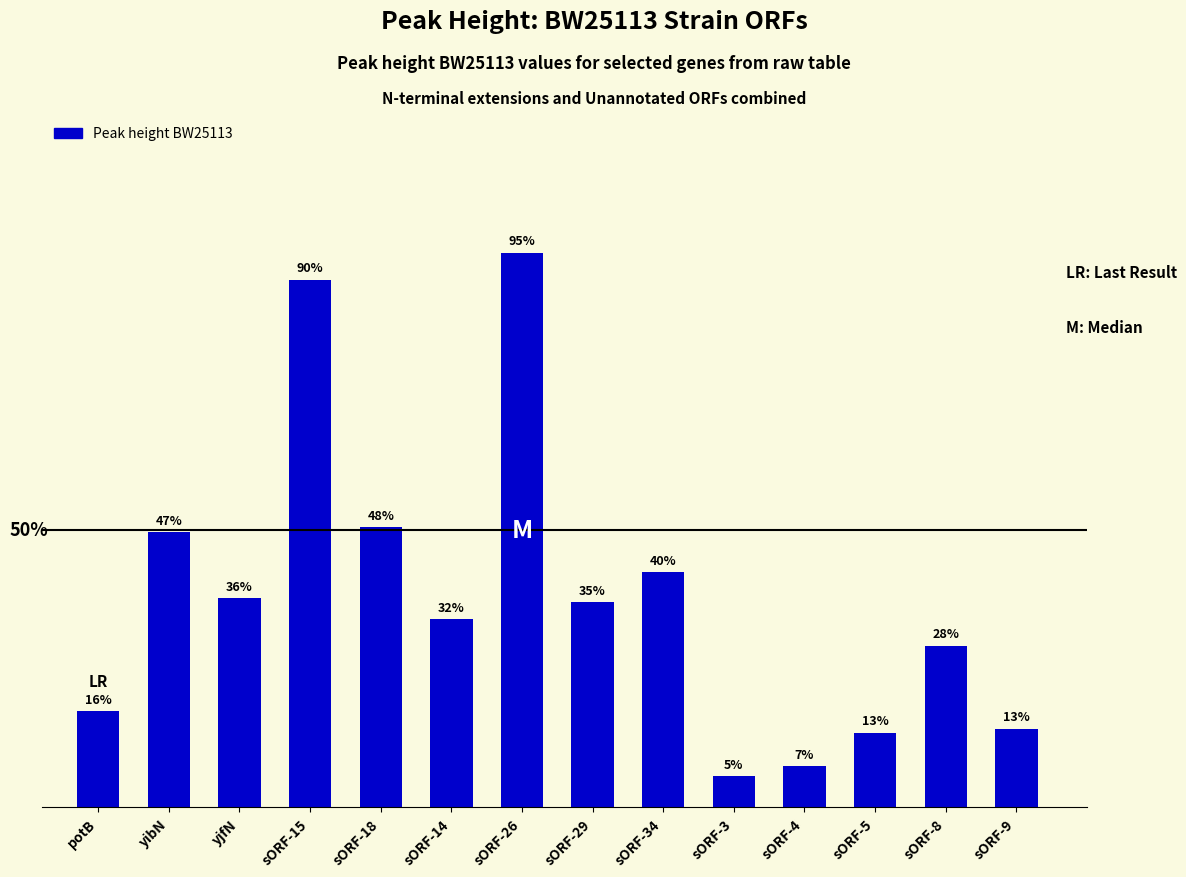

Are the bars horizontal?

No